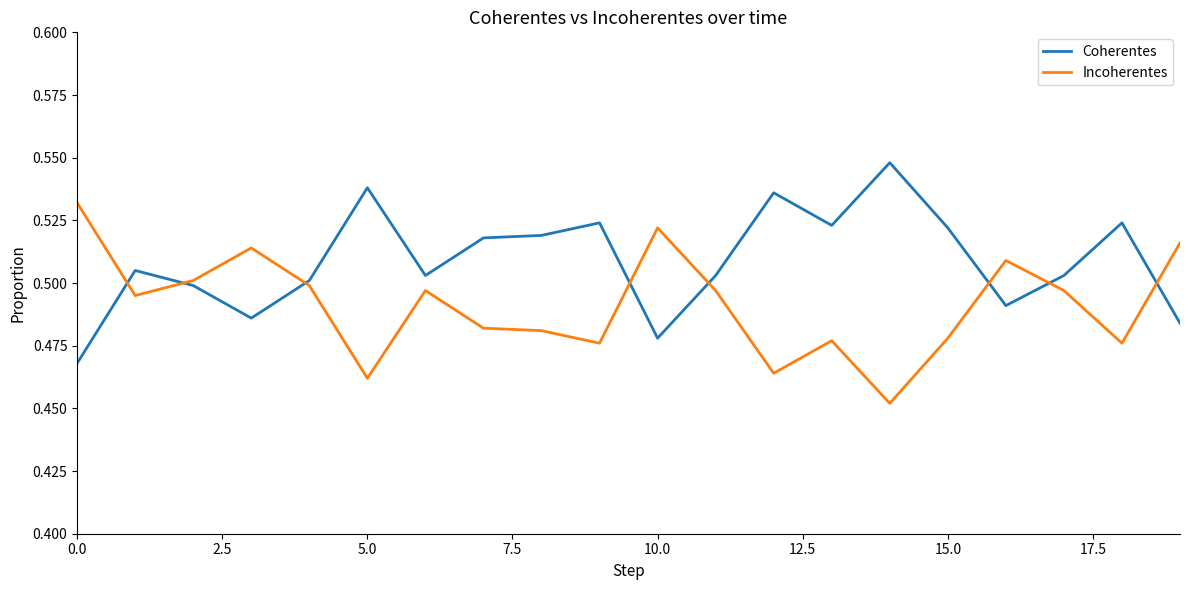

Rank the series by their maximum value, from highest to lowest.

Coherentes, Incoherentes